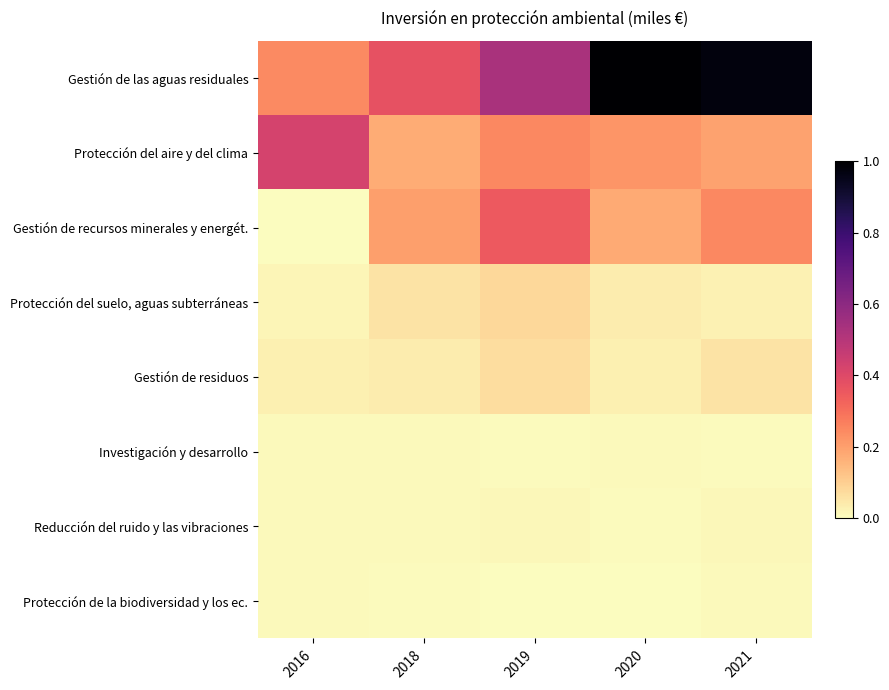

What is the greatest value displayed?

1.0